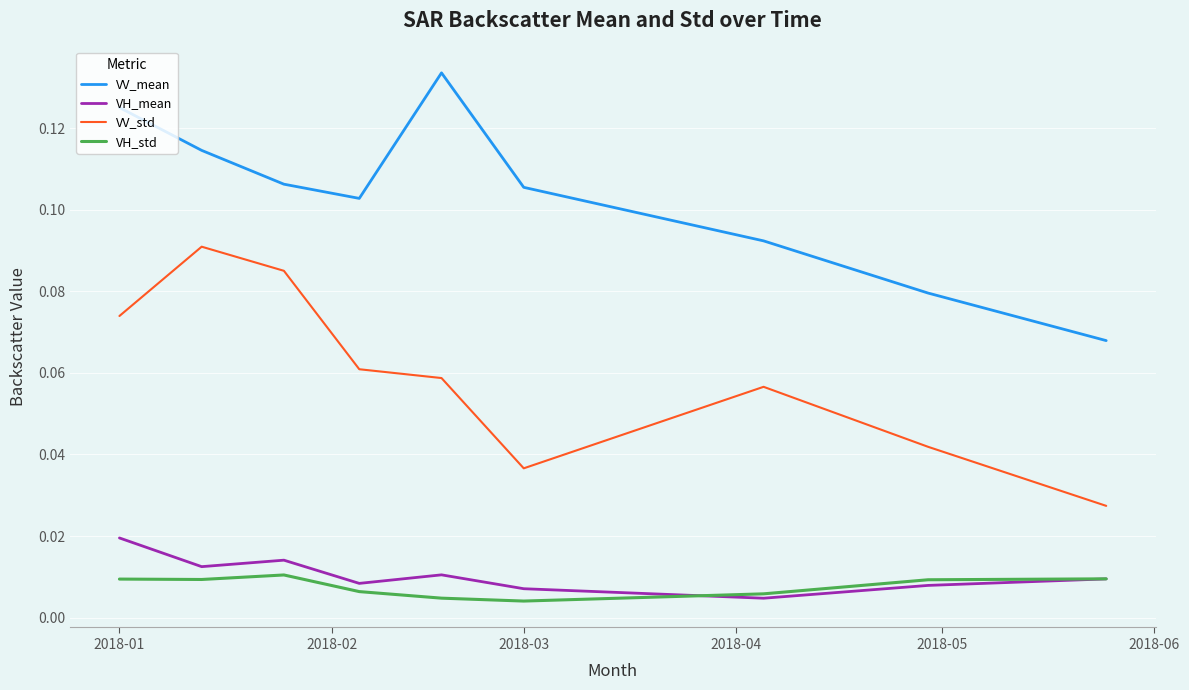

True or false: VH_mean and VV_mean cross at least once.

False